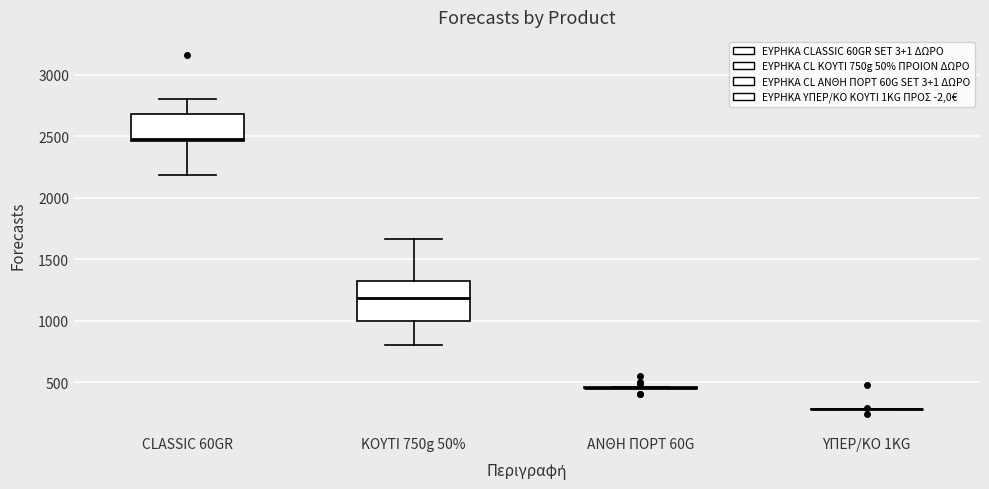

Comparing the boxes themselves (not the whiskers), which one is the tallest?

ΚΟΥΤΙ 750g 50%